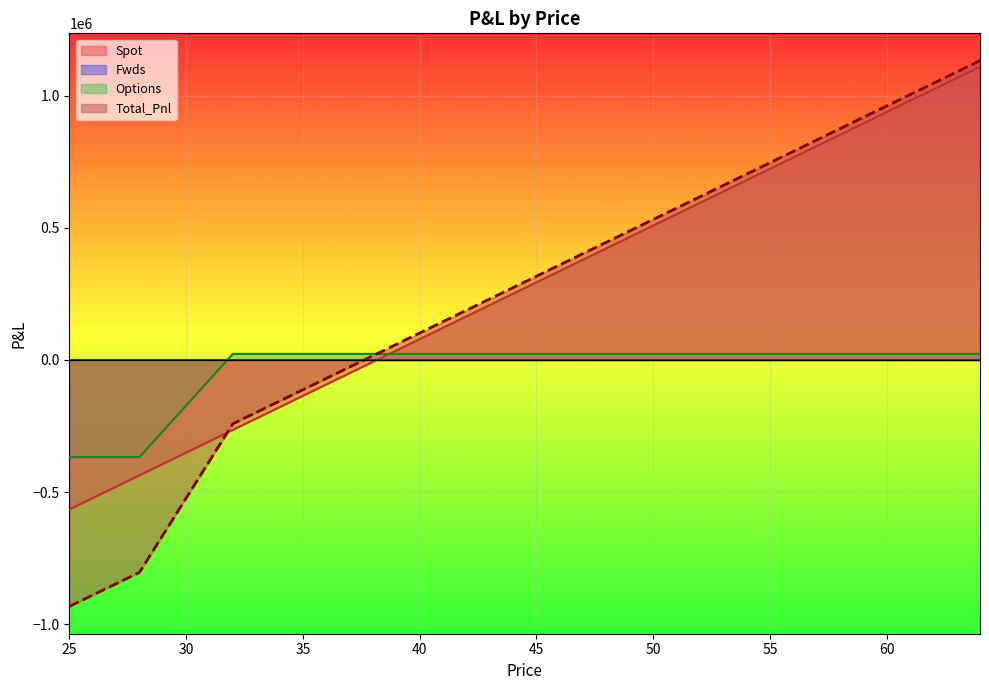

Between 31 and 32, which series saw the biggest shift?

Total_Pnl